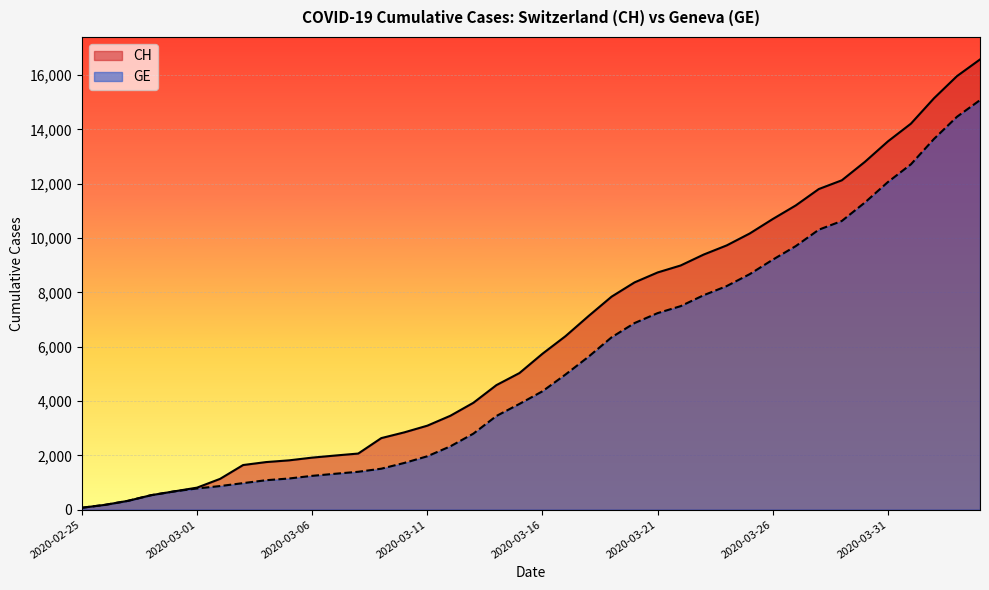

What is the value of the GE point at the 2nd from the left?

178